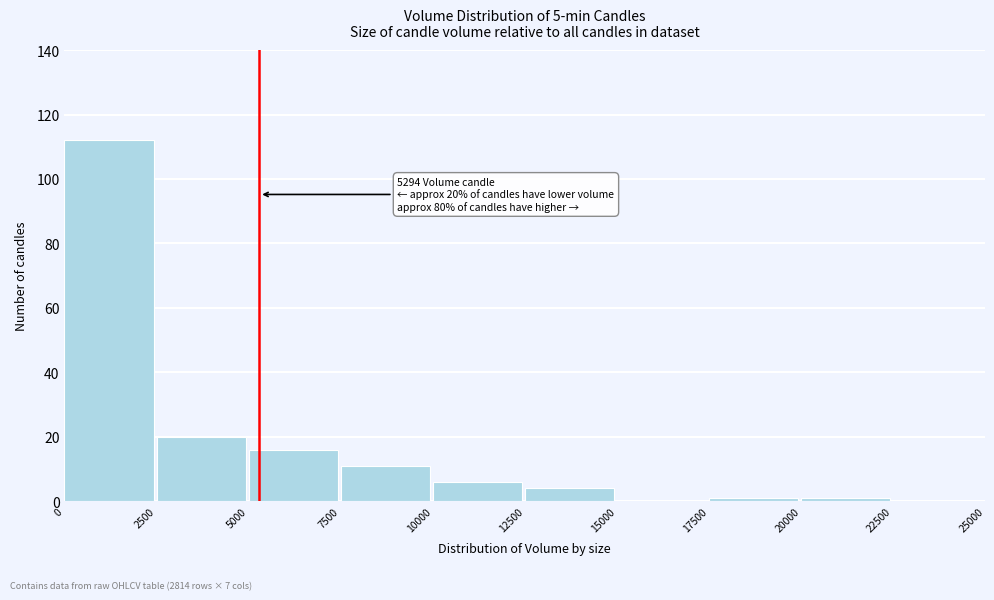

Which range on the x-axis has the tallest bar?

0 to 2500